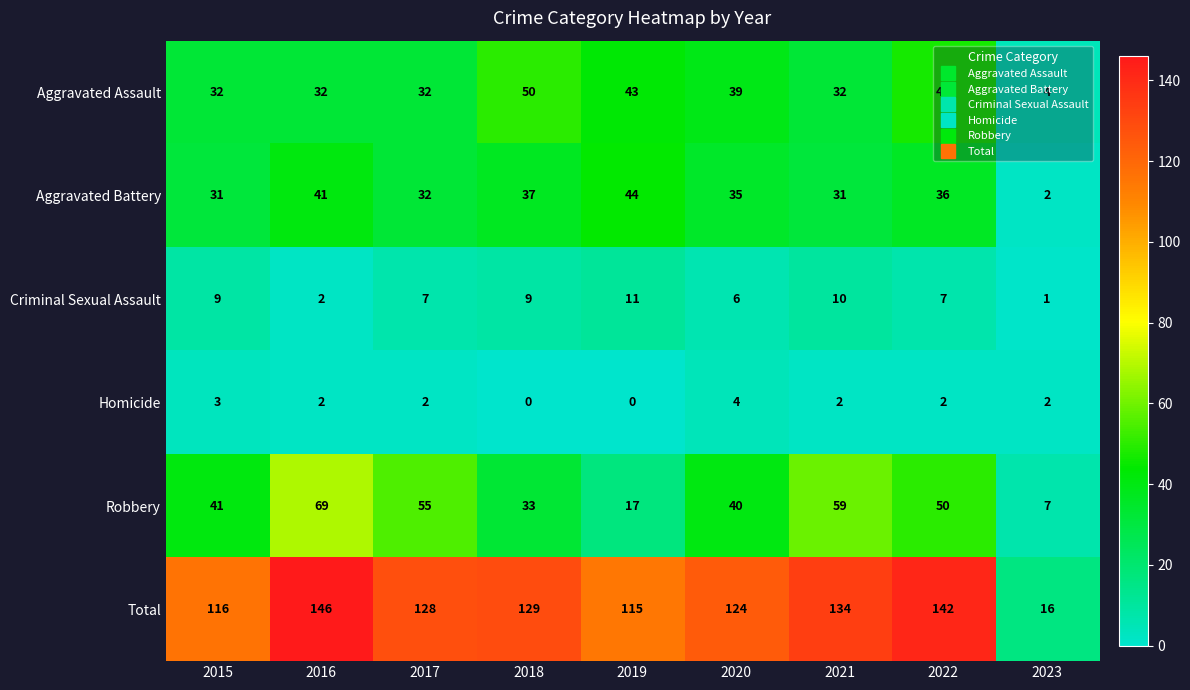

What is the approximate value of Robbery at 2021, to the nearest 10?

60